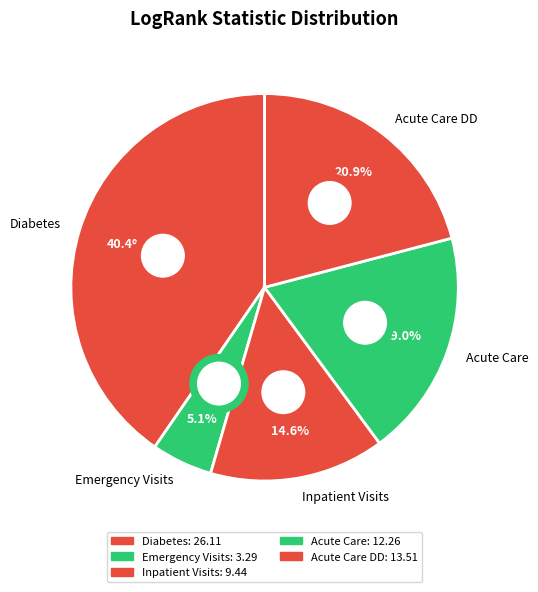

What is the ratio of the value at Acute Care to the value at Inpatient Visits?

1.3